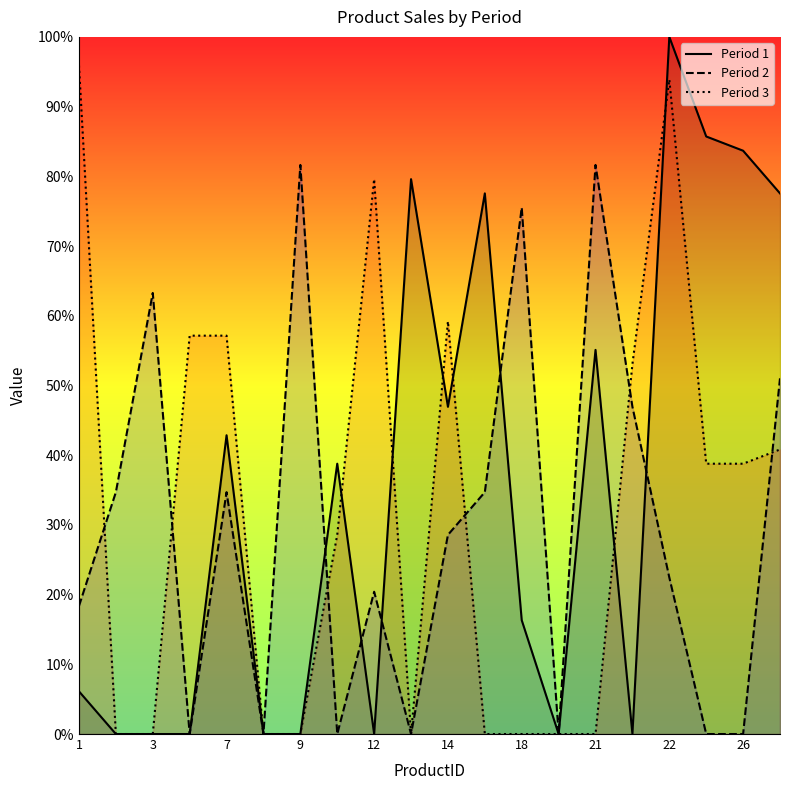

True or false: Period 1 and Period 3 cross at least once.

True